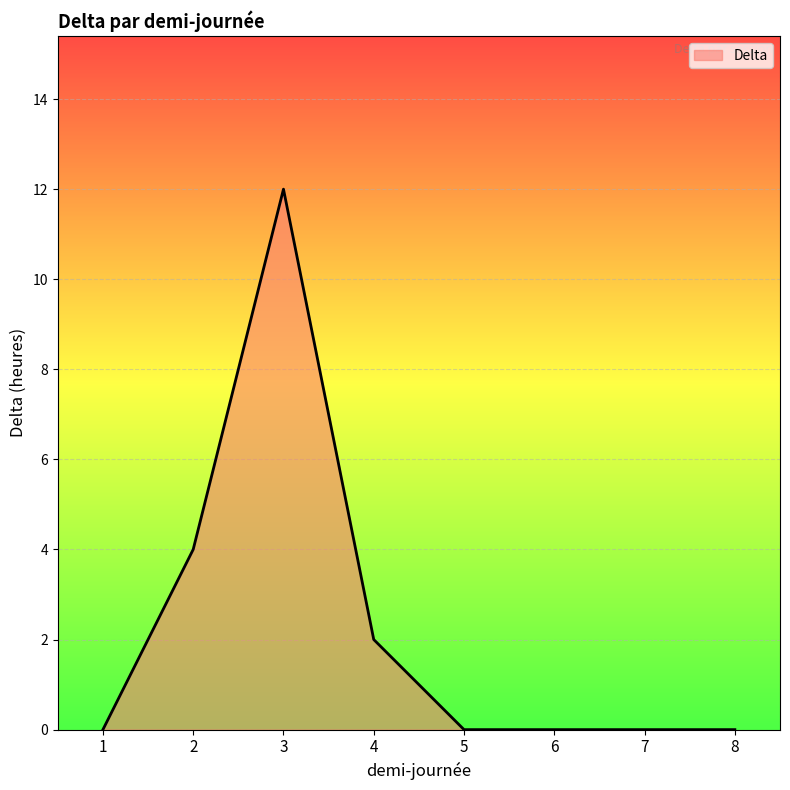

How many series are shown in this chart?

1